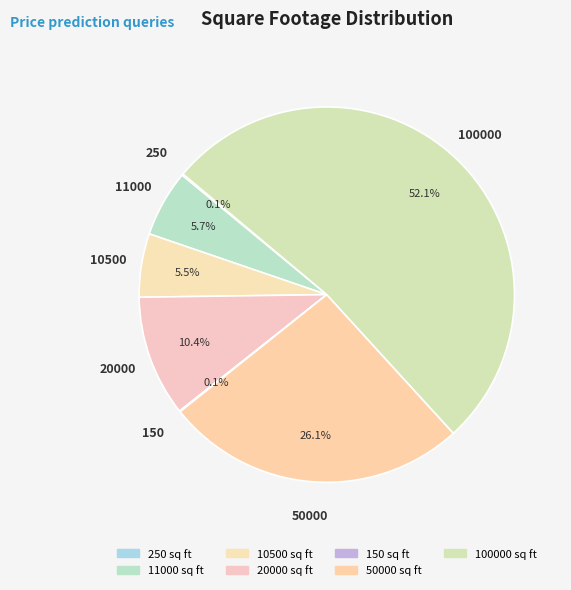

What percentage is the 11000 slice, to the nearest percent?

6%